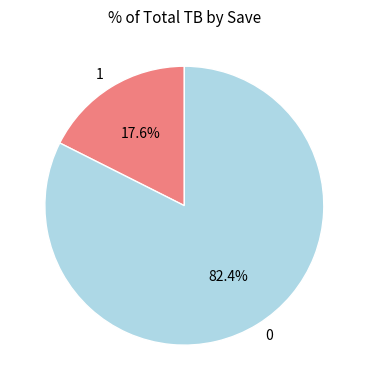

True or false: 1 accounts for 29% of the total.

False